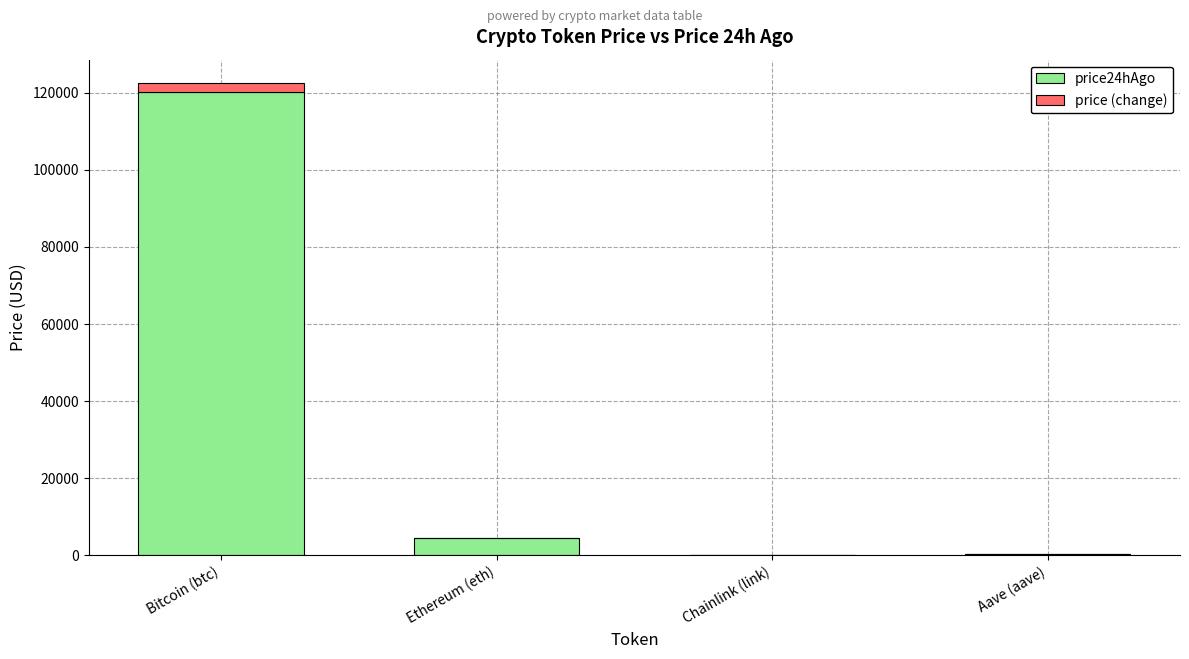

Read the price value at Ethereum (eth).

4508.9